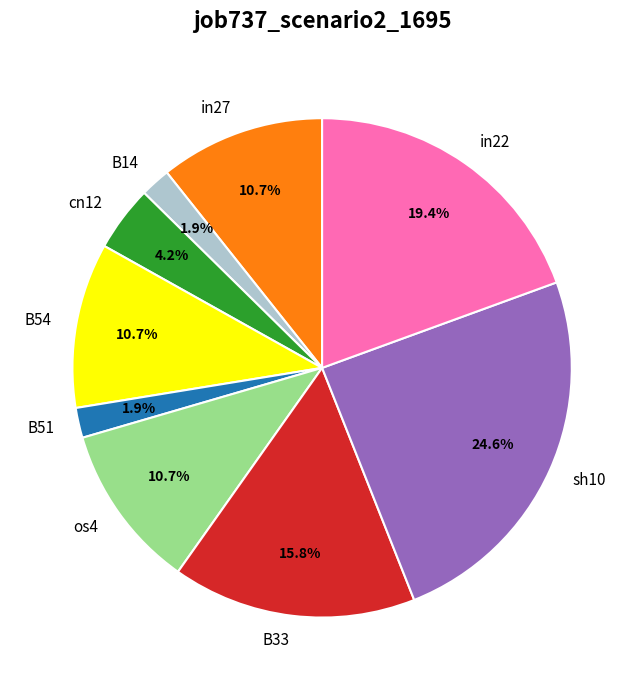

How many segments does this pie chart have?

9